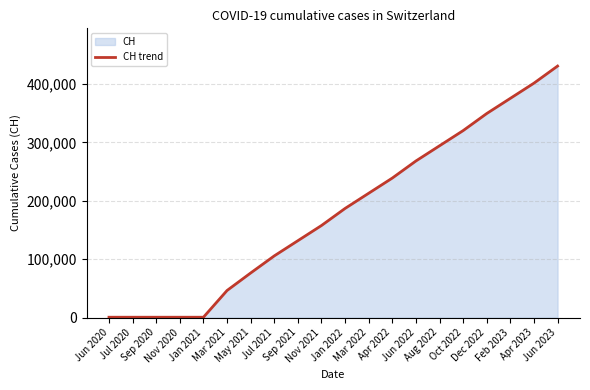

True or false: the data shows 631 at Jan 2021.

True